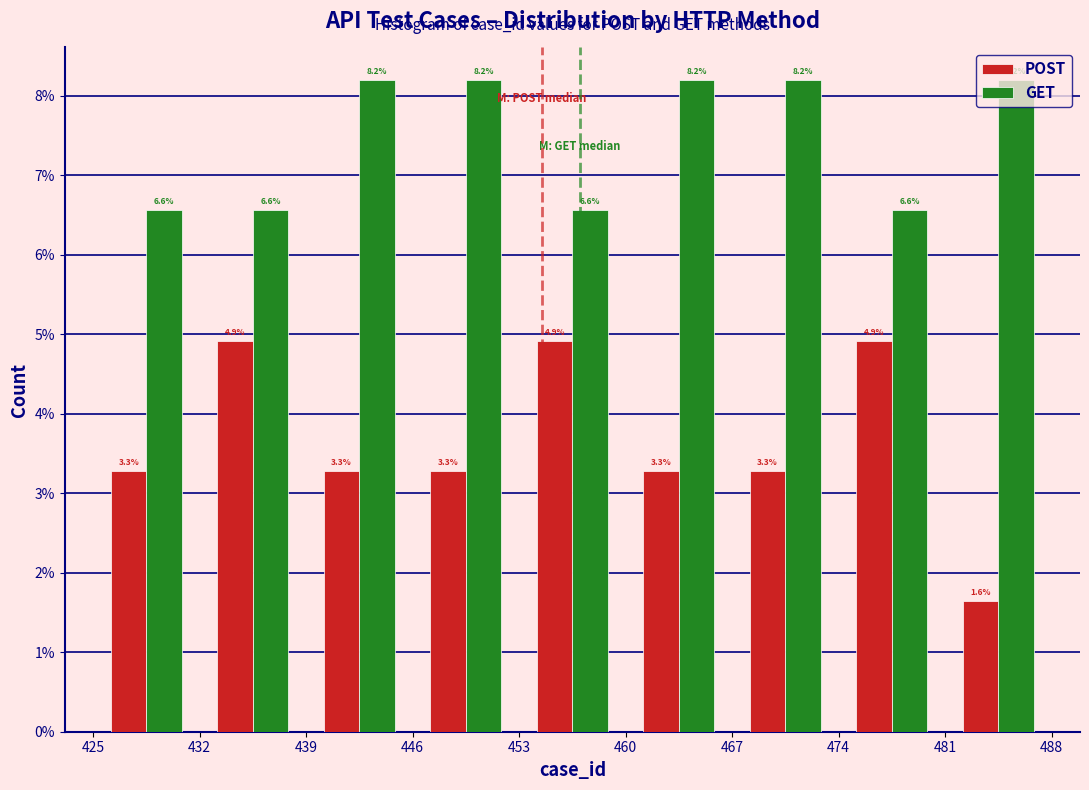

What is the height of the GET bar covering 460 to 467 on the x-axis?

8.2